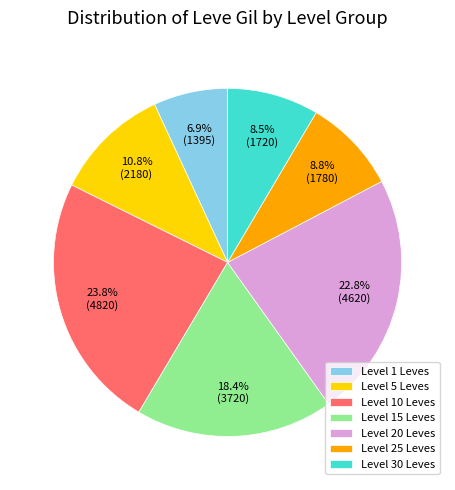

How many segments does this pie chart have?

7